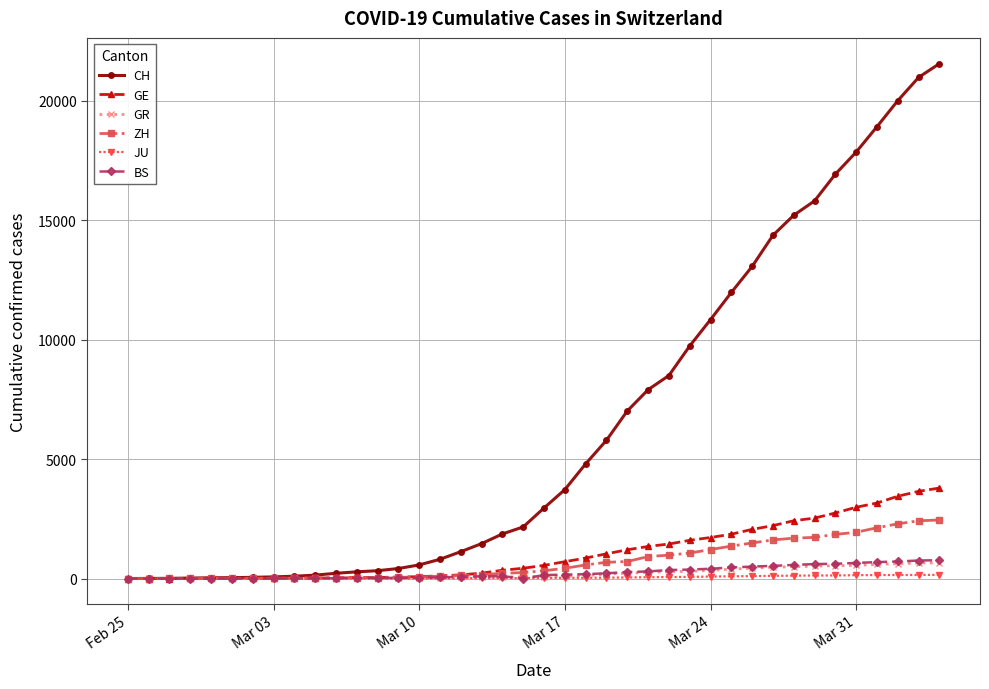

What is the highest value of the GE series?

3788